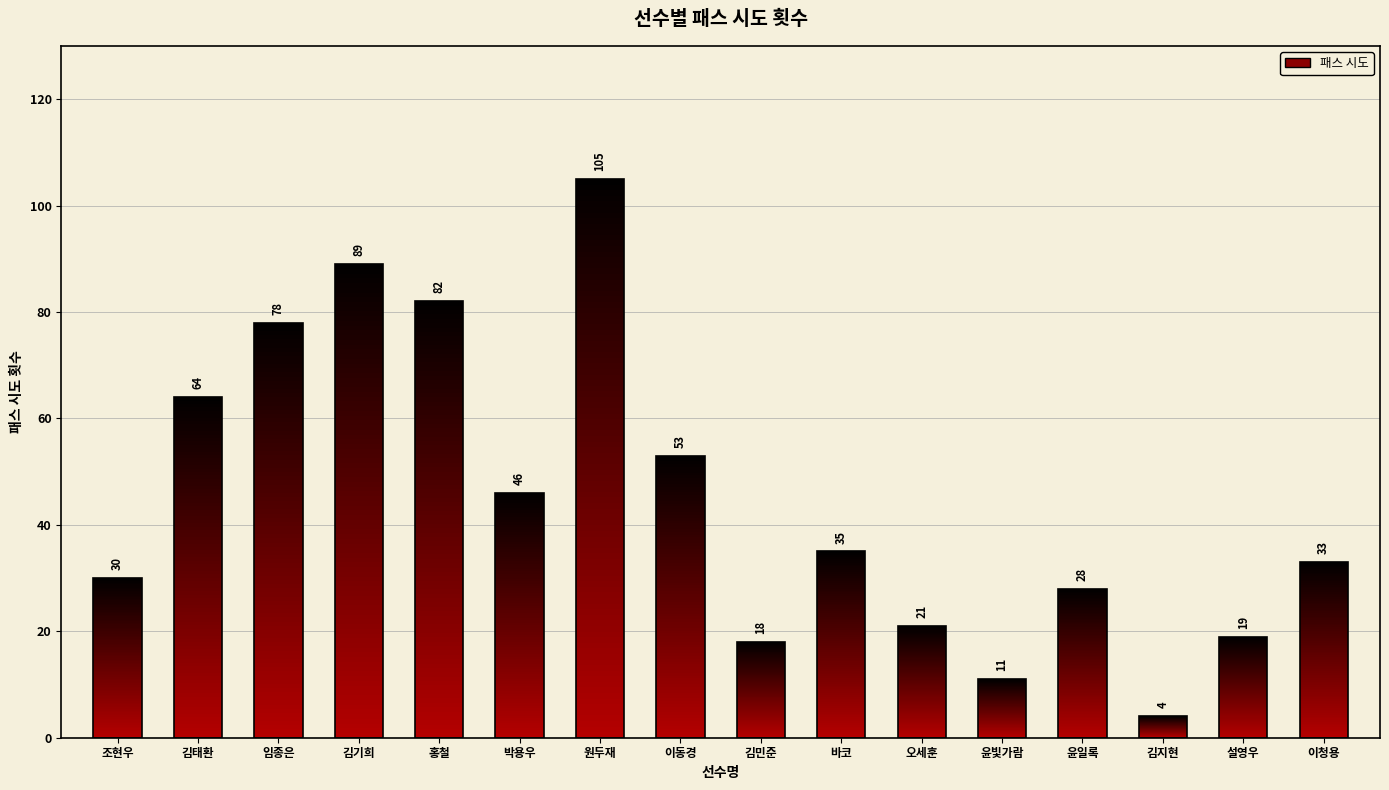

Does the chart contain any negative values?

No